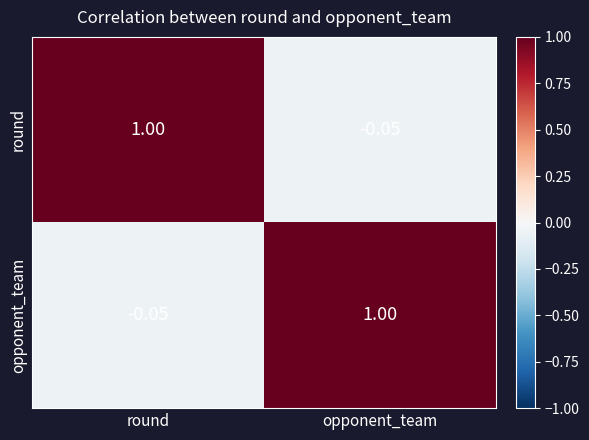

How many categories are shown in the chart?

2